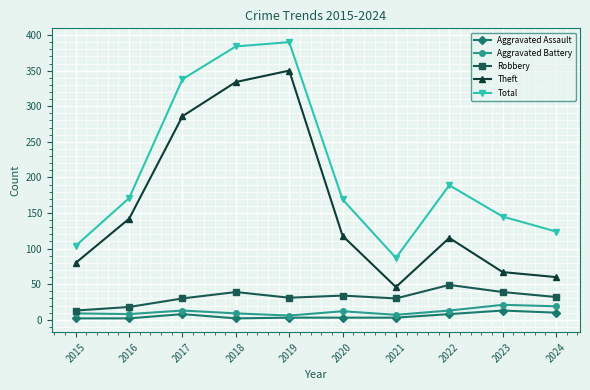

The Total series shows 104 at 2020. True or false?

False